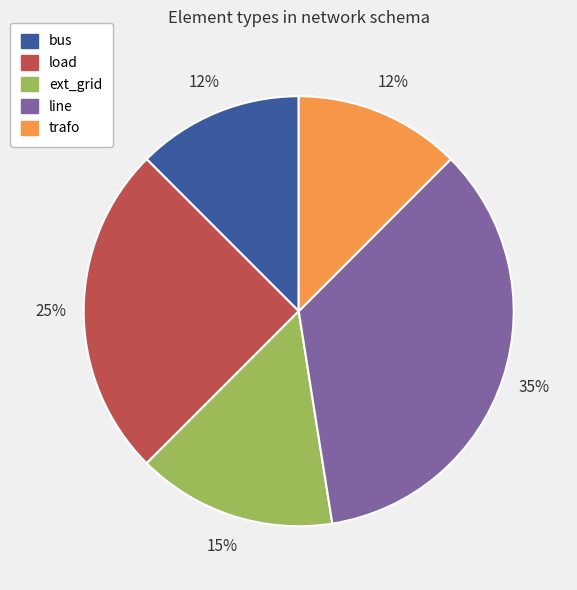

How many slices are in this pie chart?

5